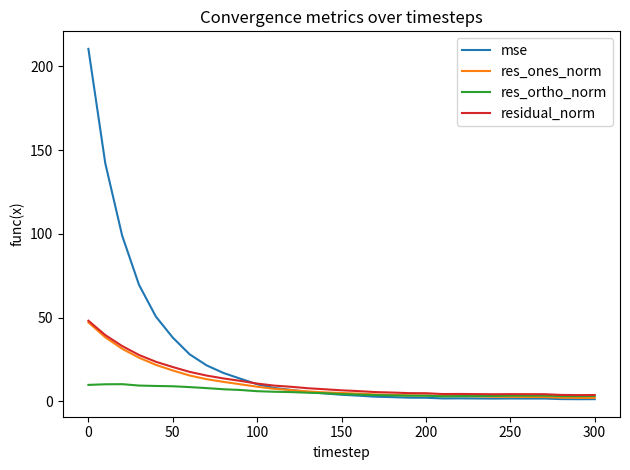

What is the highest value of the res_ones_norm series?

47.1